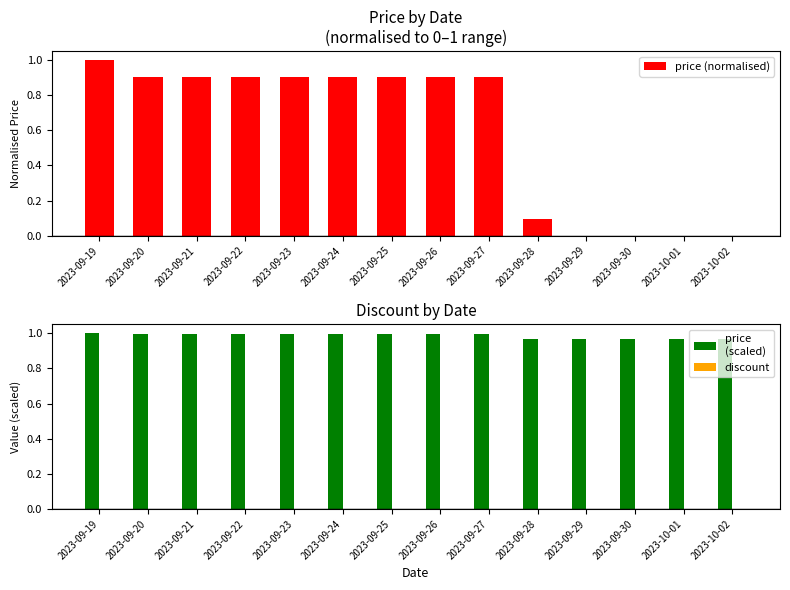

What is the difference between the price (normalised) values at 2023-10-01 and 2023-09-25?

0.9